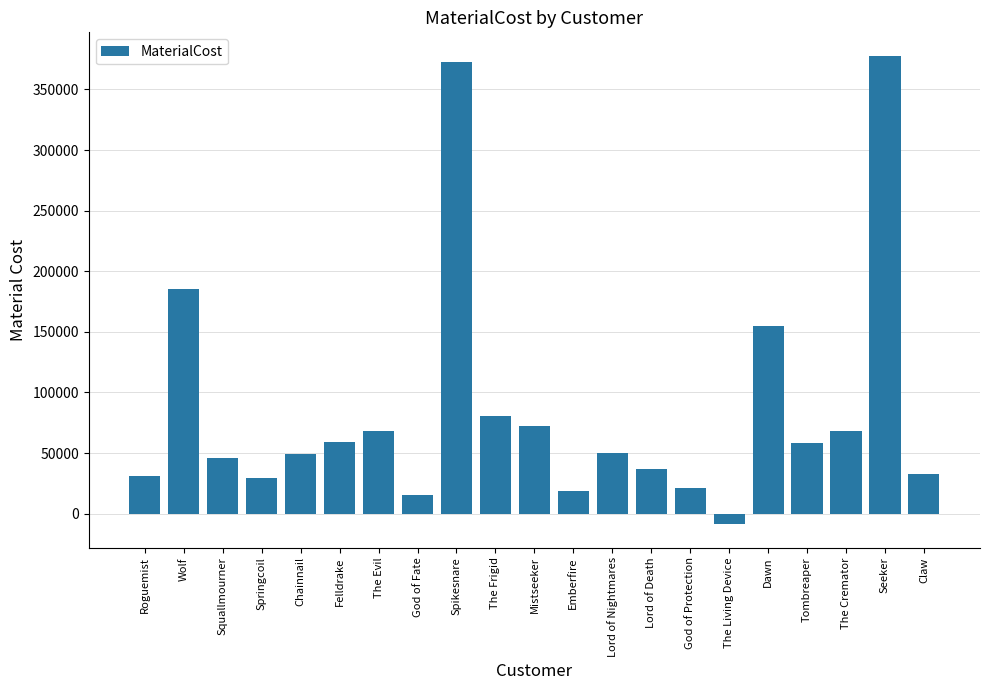

What is the label of the 17th bar from the left?

Dawn